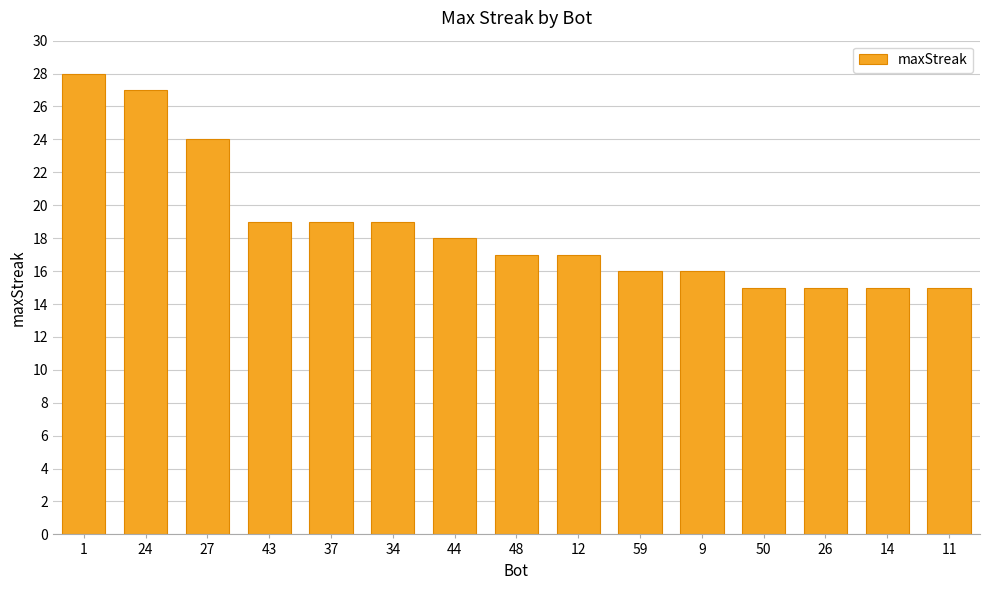

Count the number of data series in this chart.

1